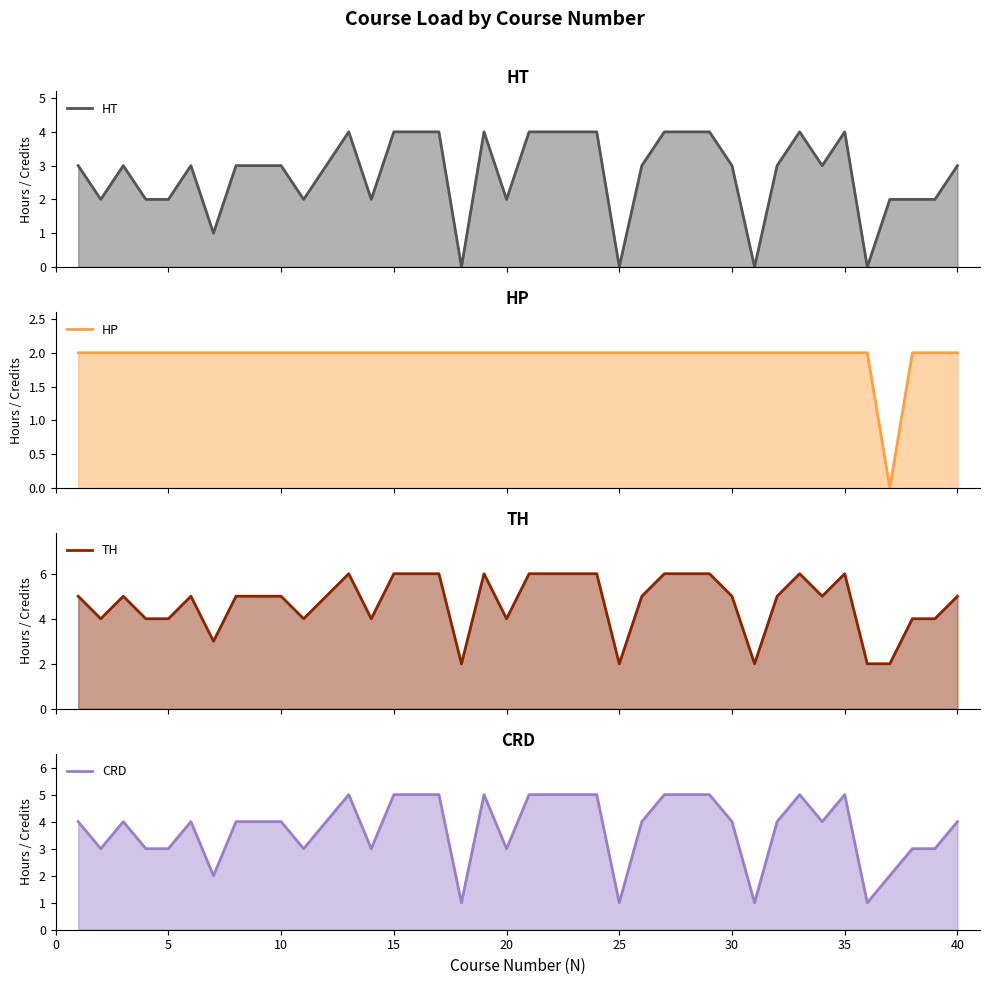

What is the sum of all TH (line) values?

189